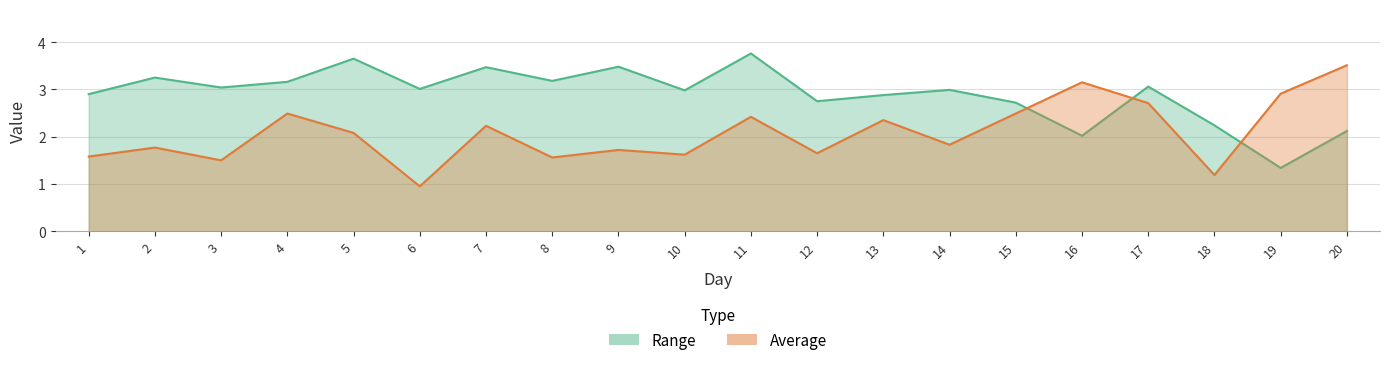

Between which two adjacent categories do Average and Range first intersect?

15 and 16